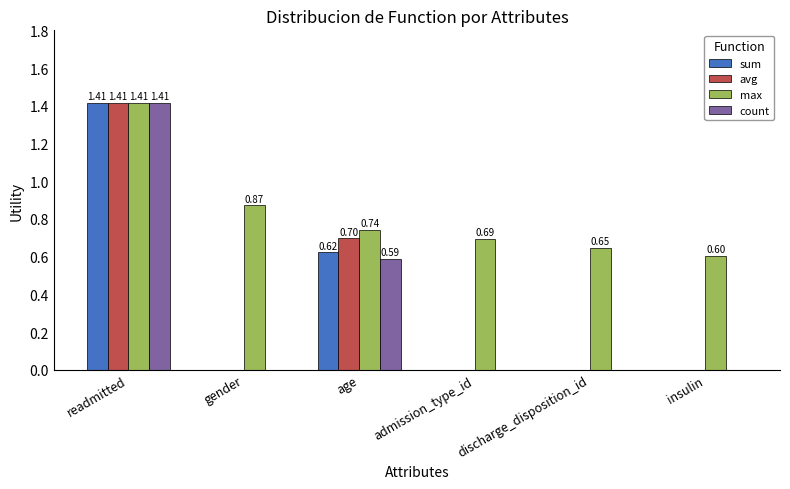

At which category is the sum across all series the highest?

readmitted